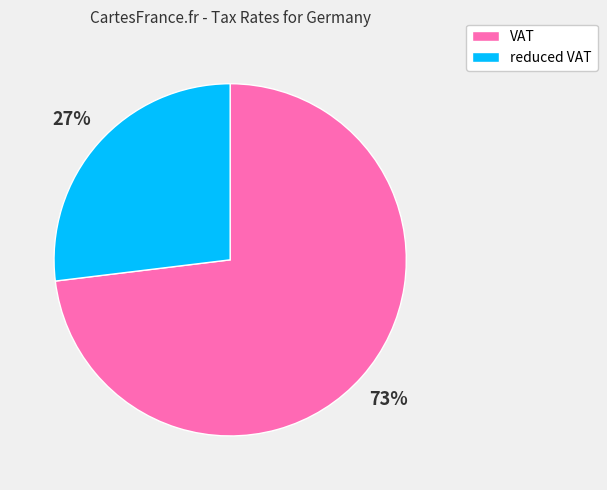

Which category has the biggest portion of the pie?

VAT